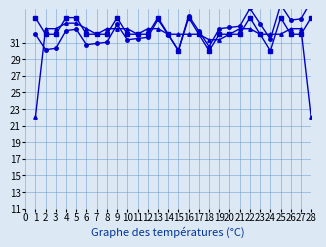

Is it true that Lg_trend equals 32.4 at 17?

True